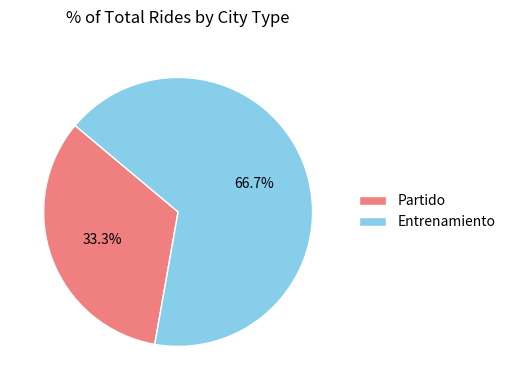

Between Entrenamiento and Partido, which is larger?

Entrenamiento